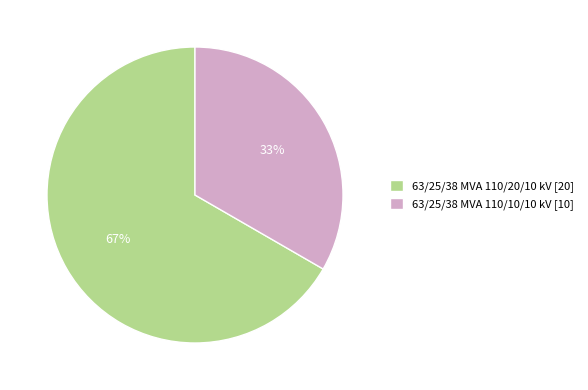

Between 63/25/38 MVA 110/20/10 kV and 63/25/38 MVA 110/10/10 kV, which is larger?

63/25/38 MVA 110/20/10 kV